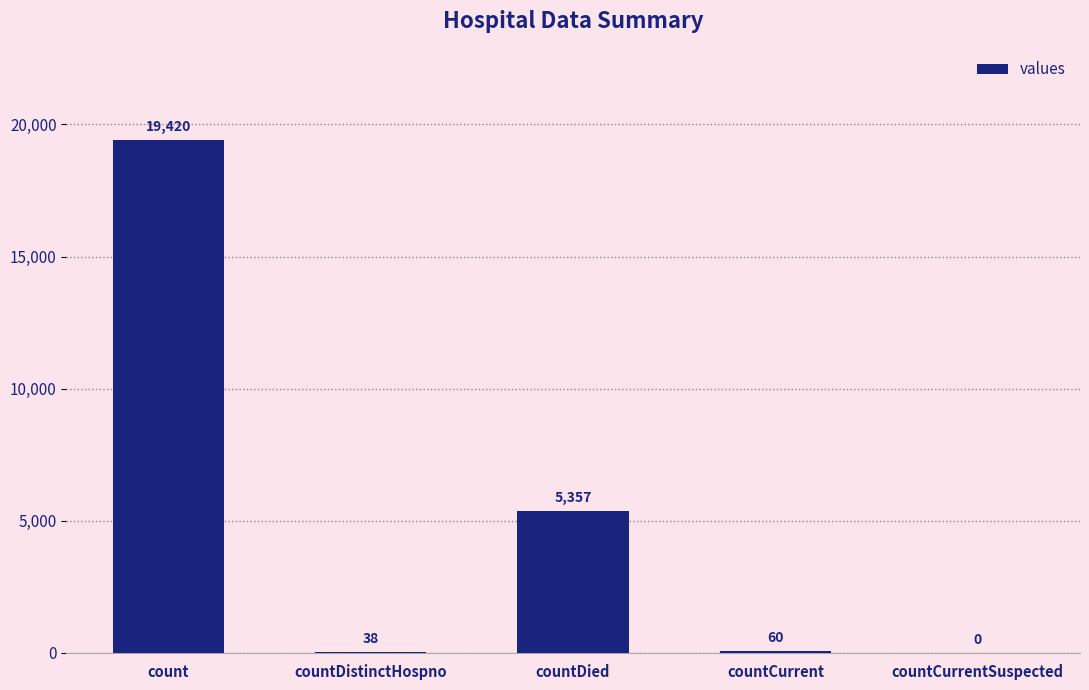

Approximately how many times larger is the value at countDied compared to countDistinctHospno?

141.0